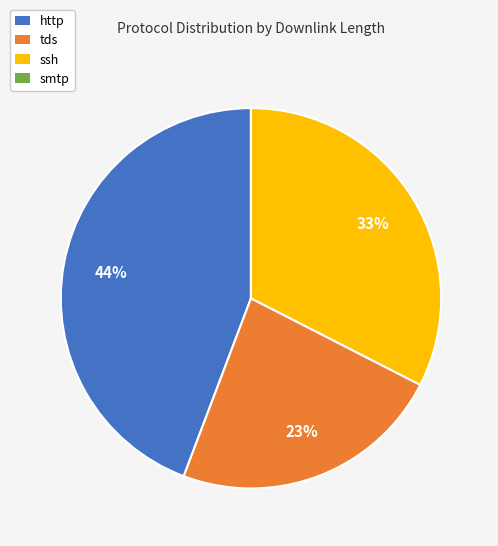

To the nearest percent, what is the combined percentage of http and ssh?

77%